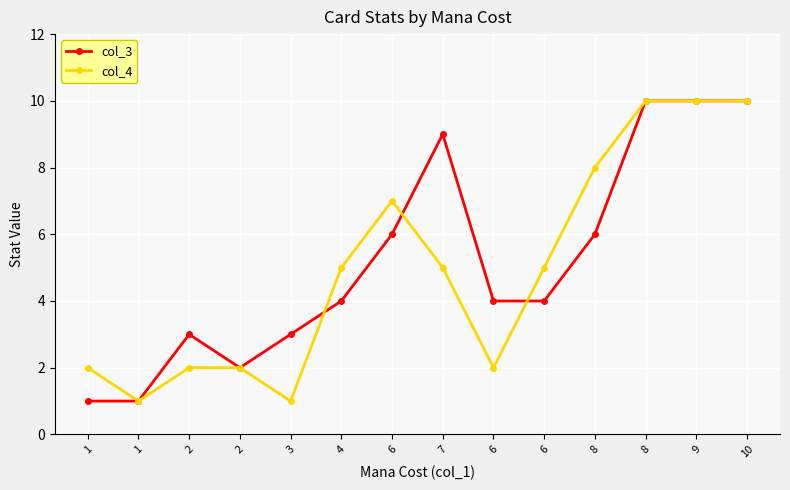

Does the chart have visible grid lines?

Yes